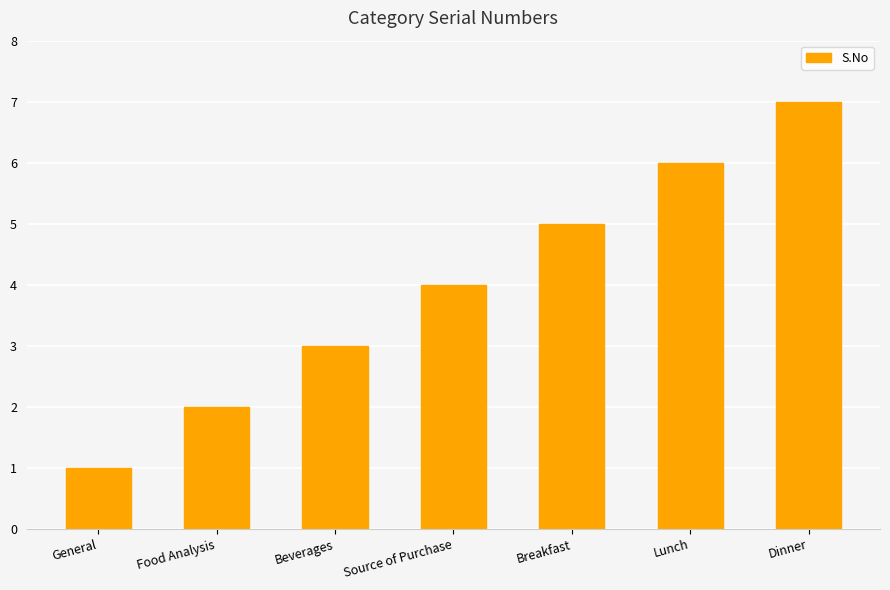

Is it true that the value at Breakfast is 5?

True